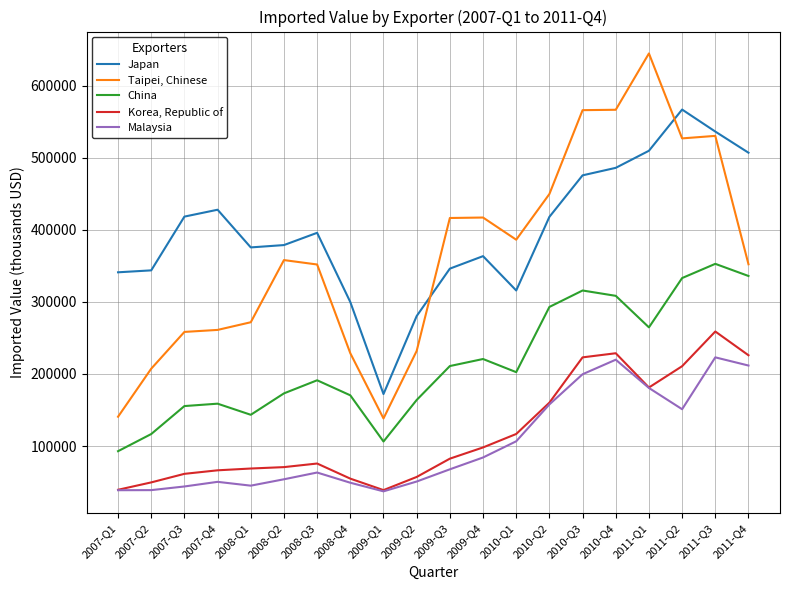

True or false: Japan and China cross at least once.

False